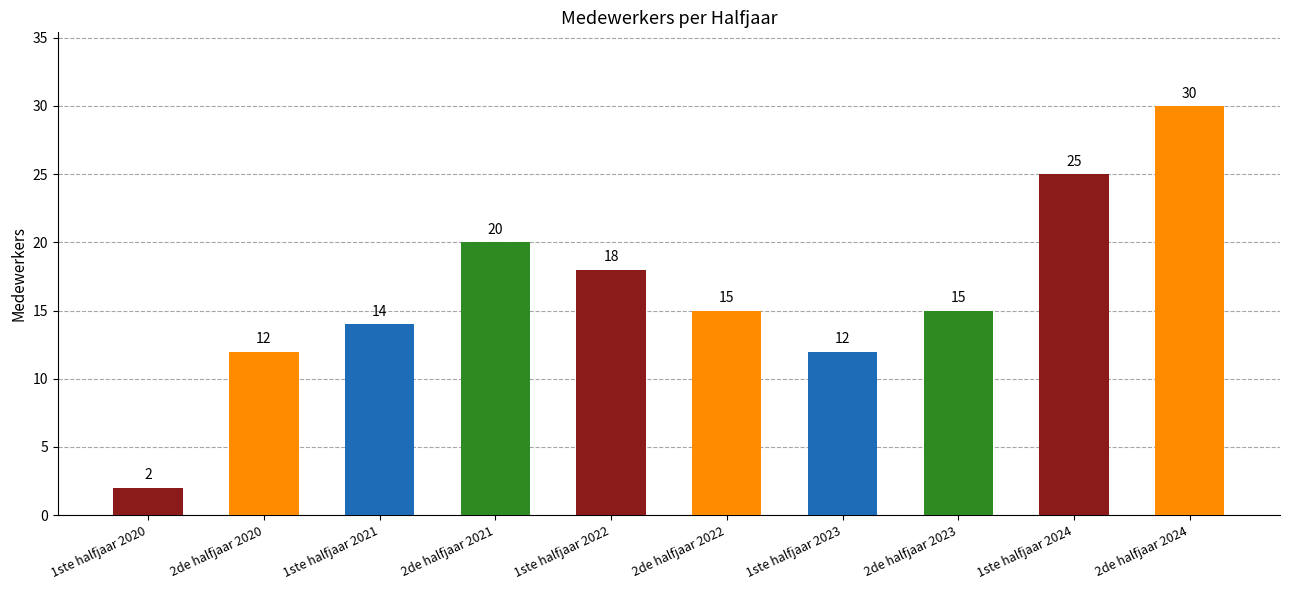

What is the sum of the values at 2de halfjaar 2023 and 1ste halfjaar 2023?

27